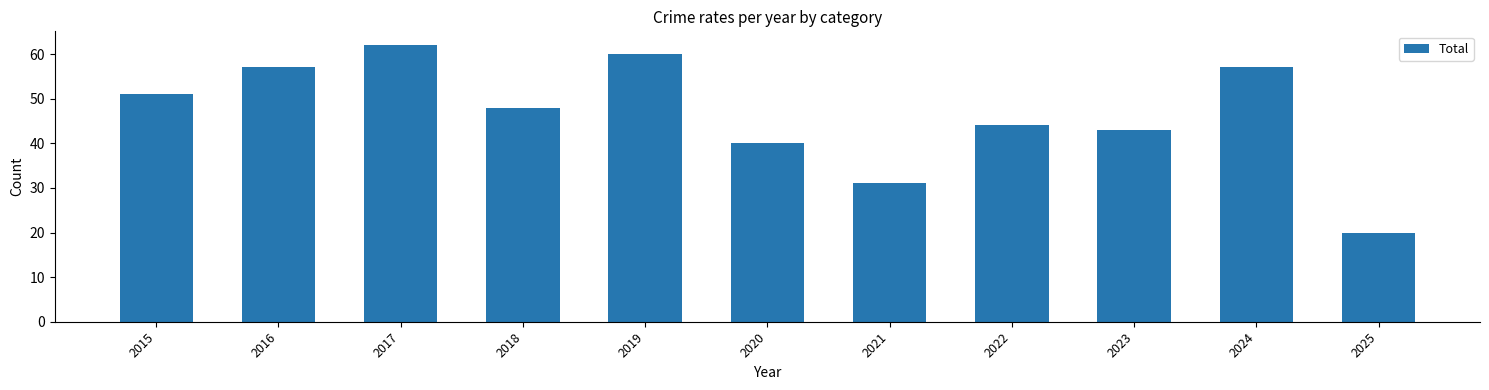

Reading right to left, list all the values displayed in this chart.

20	57	43	44	31	40	60	48	62	57	51